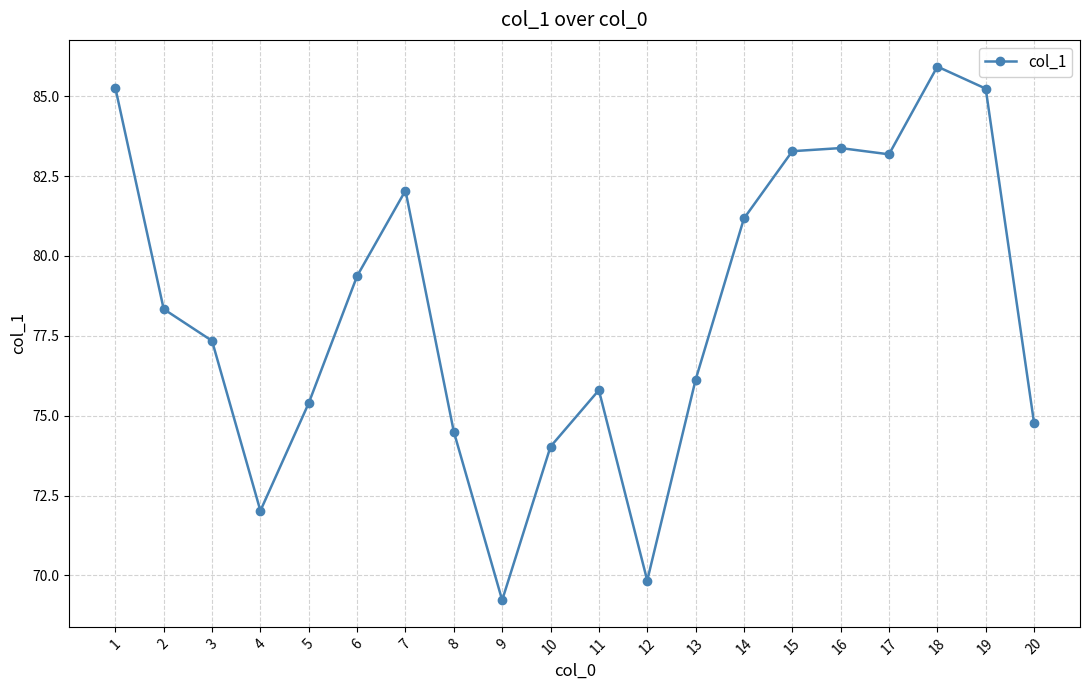

What is the sum of all values?

1566.3